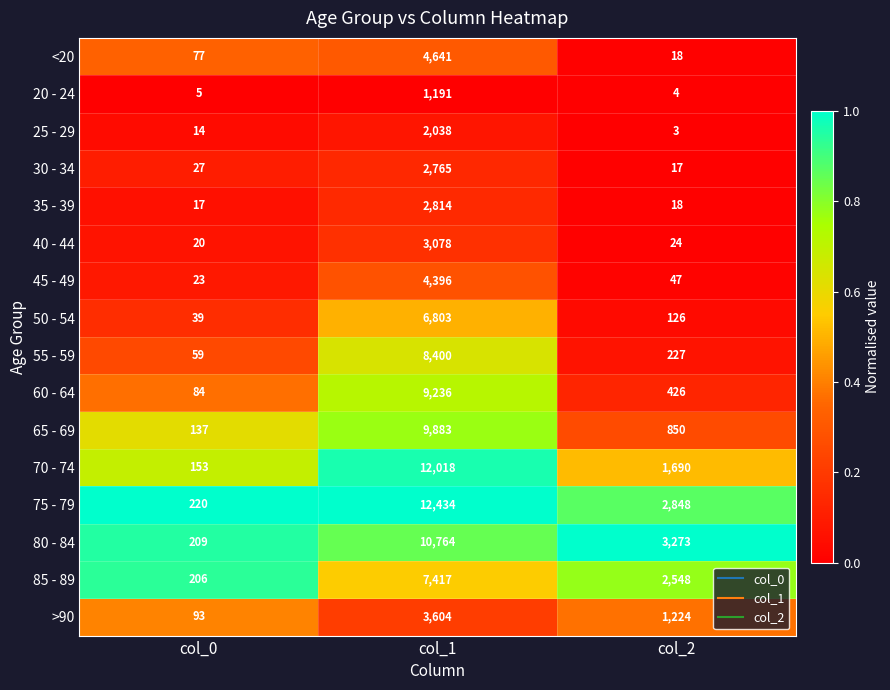

What is the average value of the 35 - 39 series?

950